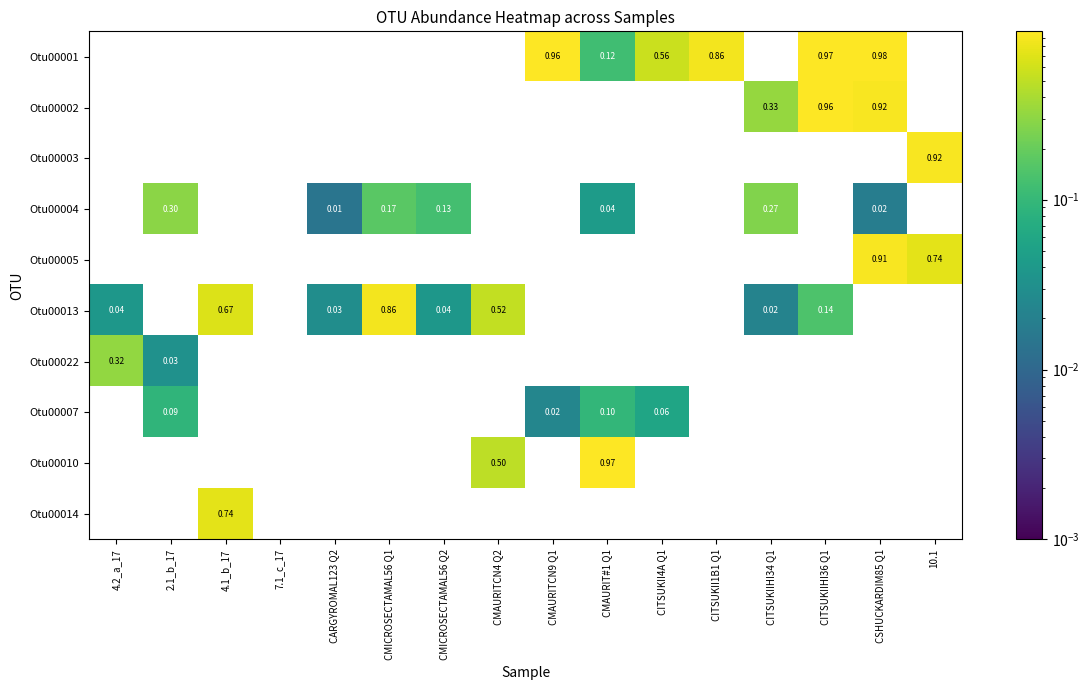

The Otu00022 series shows 0.0 at CITSUKIIHI34 Q1. True or false?

True